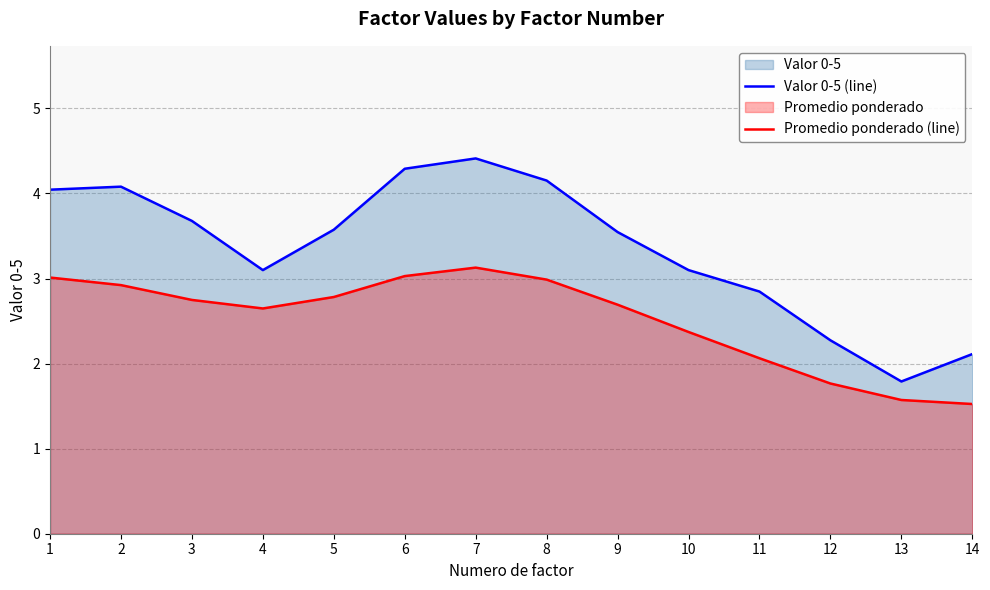

List the series in order of their overall mean, lowest first.

Promedio ponderado (line), Valor 0-5 (line)